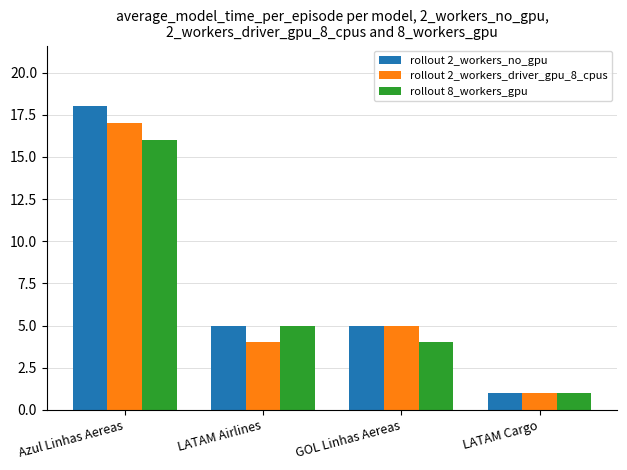

Which series has the largest range (max minus min)?

rollout 2_workers_no_gpu